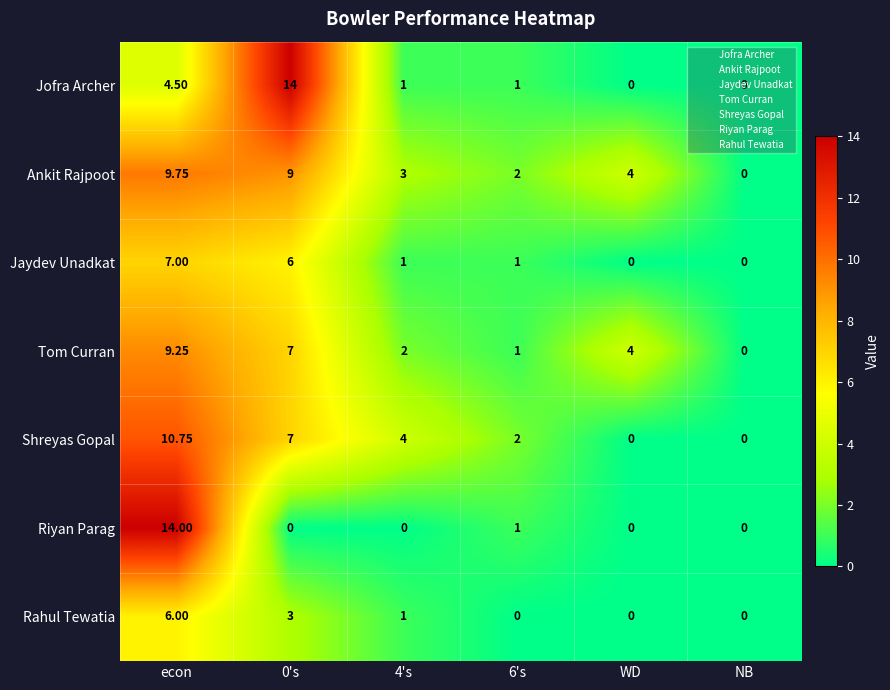

Which series changed the most between 0's and 6's?

Jofra Archer